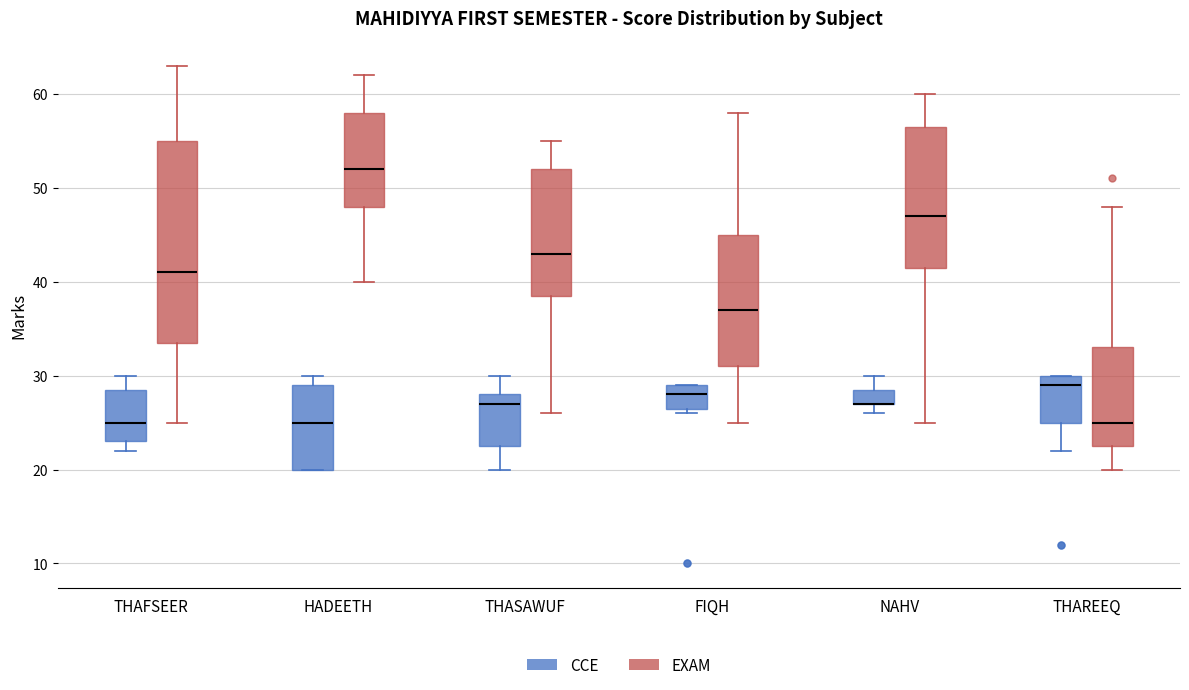

Reading left to right, read every box against the y-axis: the position of its median line, the range the box covers, and the ends of its whiskers. The values are not printed on the chart, so give them approximately, as read against the axis.

THAFSEER (CCE): median 25, box 23 to 29, whiskers 22 to 30
THAFSEER (EXAM): median 41, box 34 to 55, whiskers 25 to 63
HADEETH (CCE): median 25, box 20 to 29, whiskers 20 to 30
HADEETH (EXAM): median 52, box 48 to 58, whiskers 40 to 62
THASAWUF (CCE): median 27, box 23 to 28, whiskers 20 to 30
THASAWUF (EXAM): median 43, box 39 to 52, whiskers 26 to 55
FIQH (CCE): median 28, box 27 to 29, whiskers 26 to 29
FIQH (EXAM): median 37, box 31 to 45, whiskers 25 to 58
NAHV (CCE): median 27 (drawn on the box's lower edge), box 27 to 29, whiskers 26 to 30
NAHV (EXAM): median 47, box 42 to 57, whiskers 25 to 60
THAREEQ (CCE): median 29, box 25 to 30, whiskers 22 to 30
THAREEQ (EXAM): median 25, box 23 to 33, whiskers 20 to 48